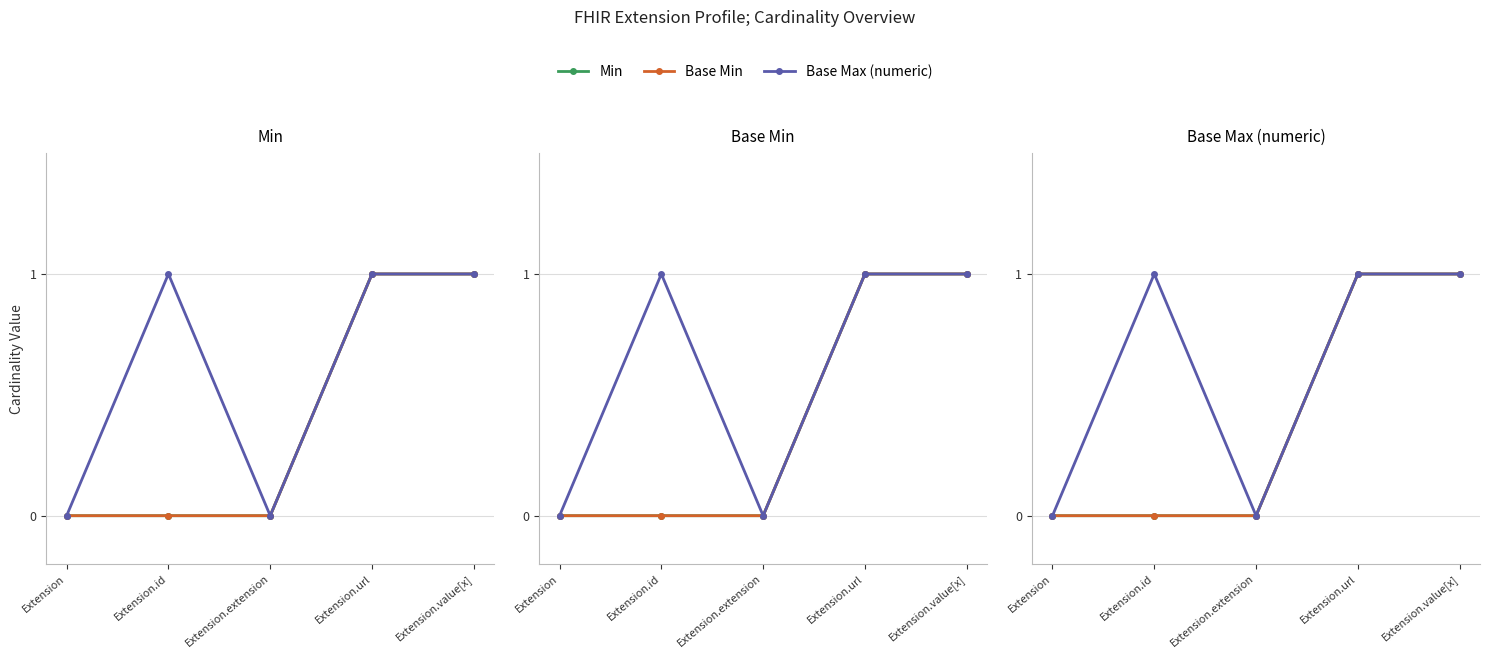

How many data points in Base Max (numeric) are less than 1?

2